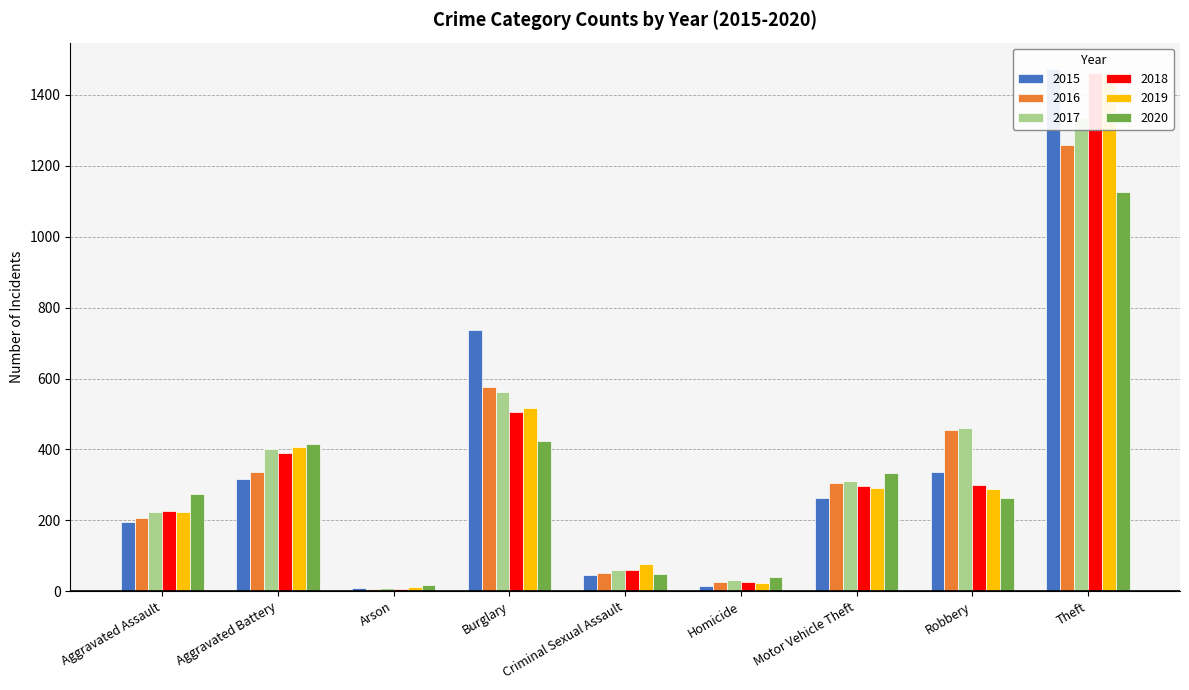

How many bars are there in total?

54